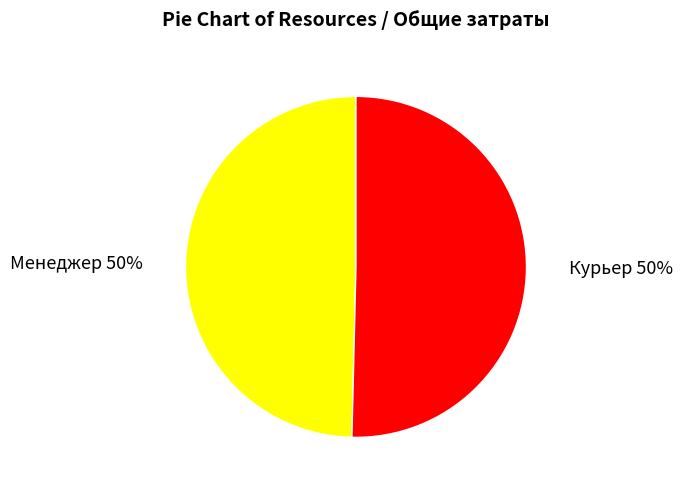

How many slices are in this pie chart?

2